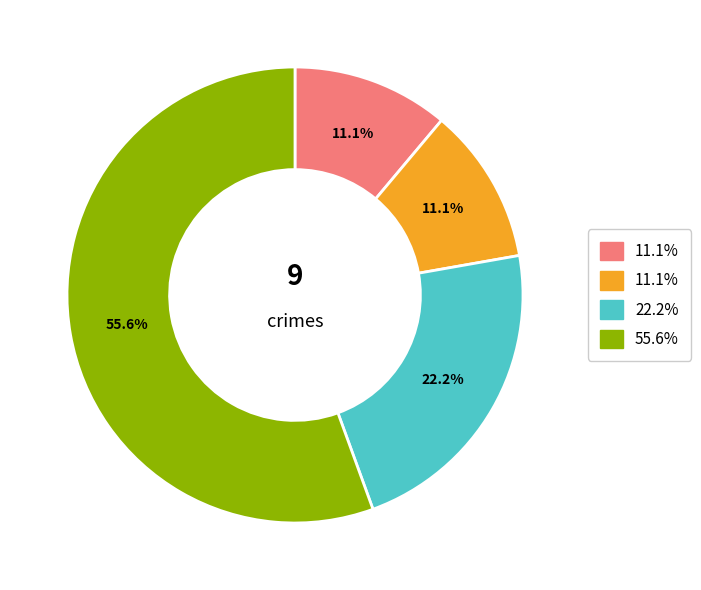

Is there a majority slice in this chart?

Yes